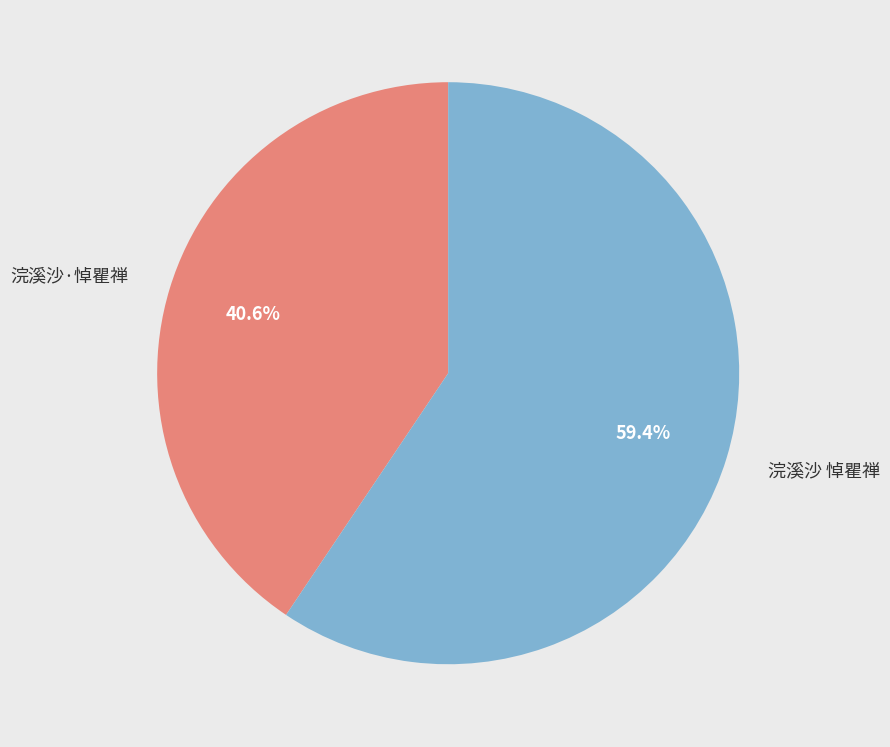

Does any single category account for the majority?

Yes